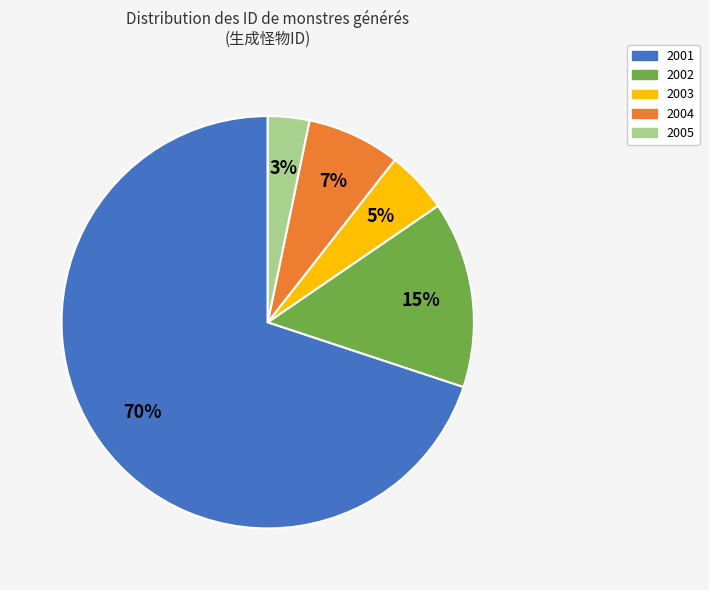

Between 2003 and 2004, which is larger?

2004